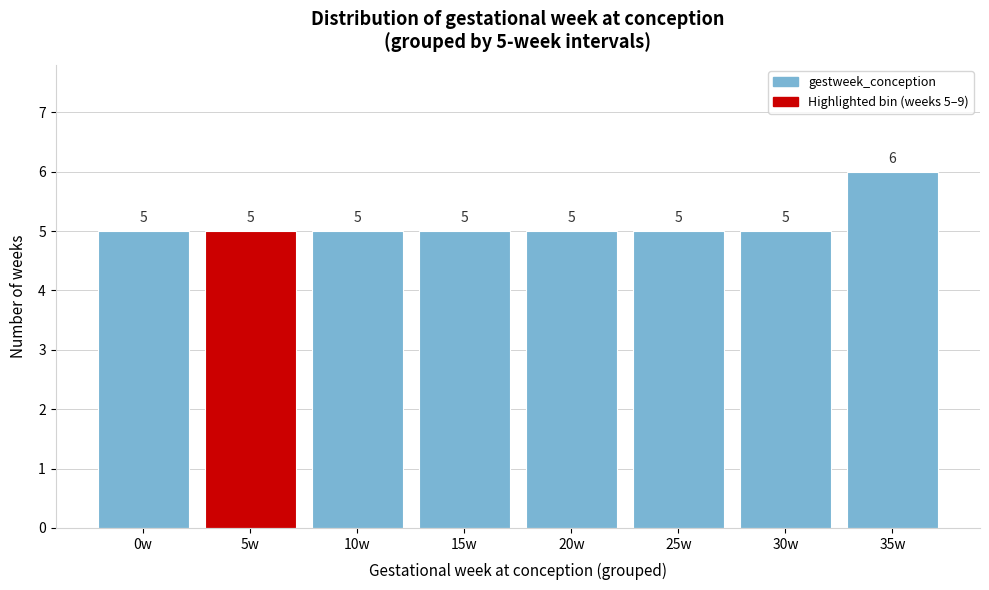

Reading right to left, transcribe all the data shown in this chart.

6	5	5	5	5	5	5	5